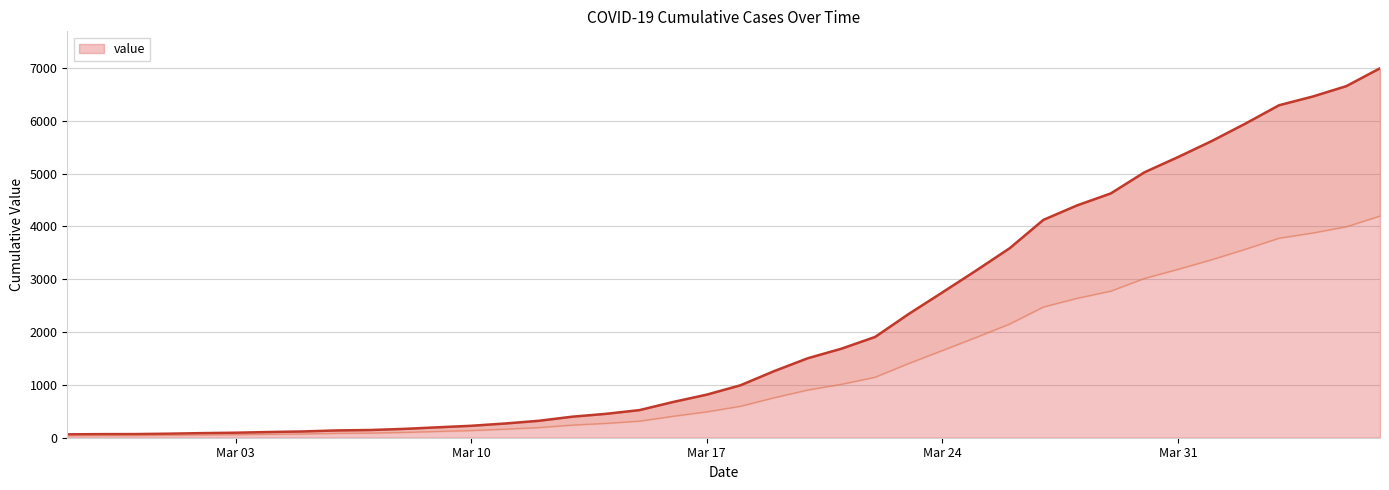

What position from the left is 2020-03-26?

29